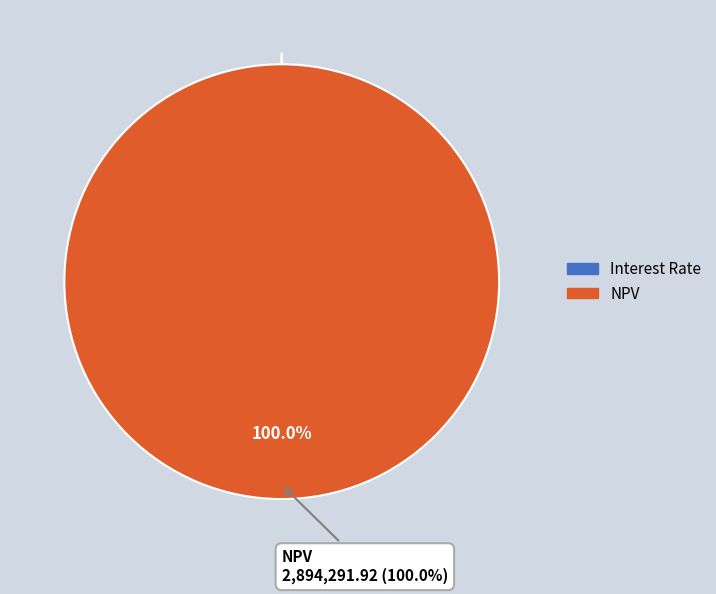

Which slice represents more than half of the pie?

NPV